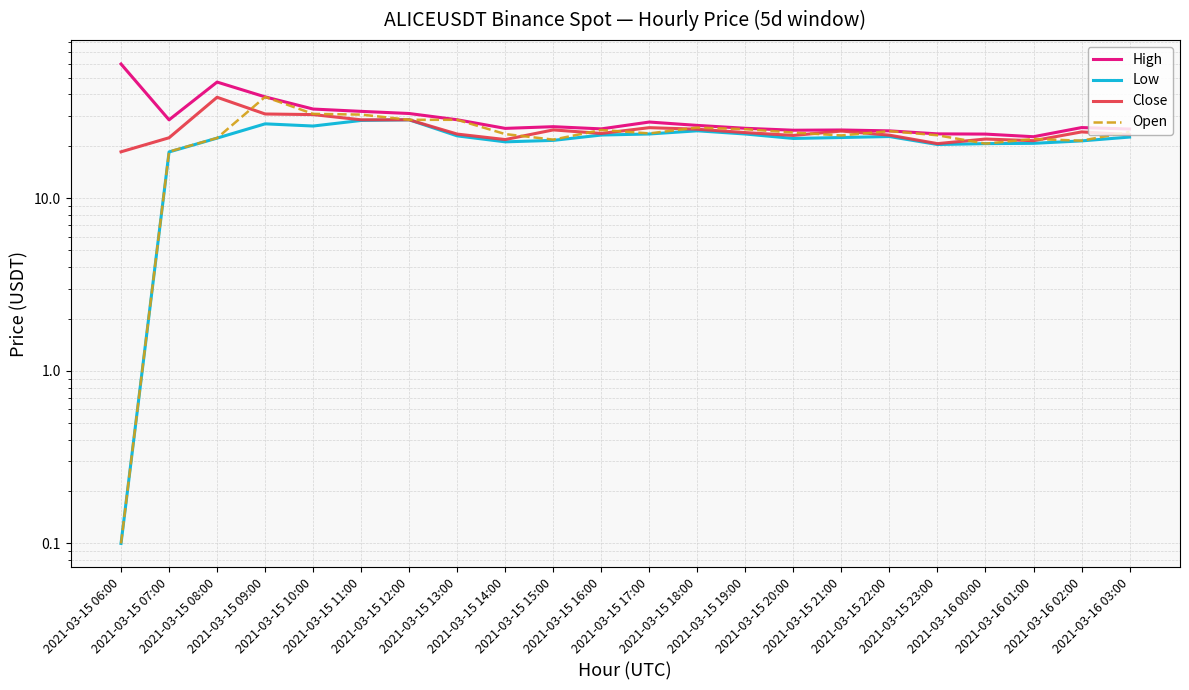

What is the value of the Open point at the 3rd from the left?

22.4